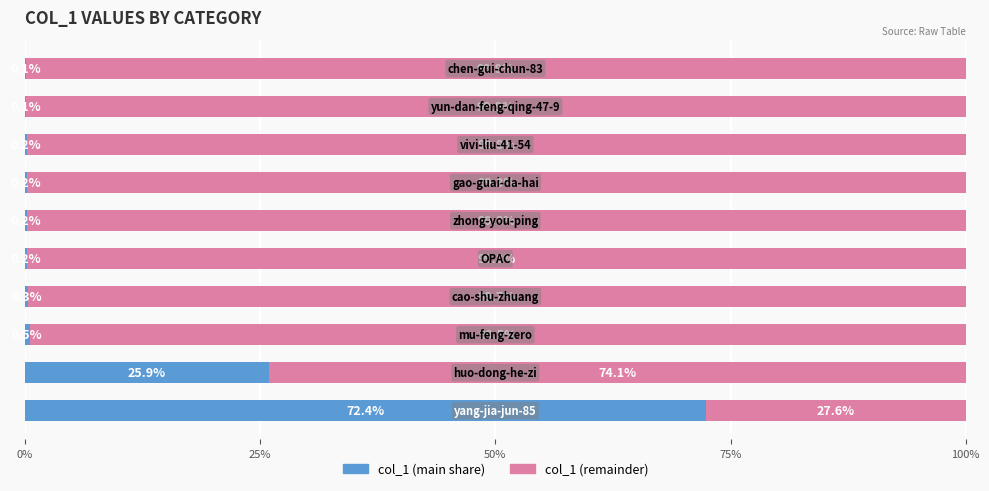

The col_1 (main) series shows 0.3 at 6. True or false?

False